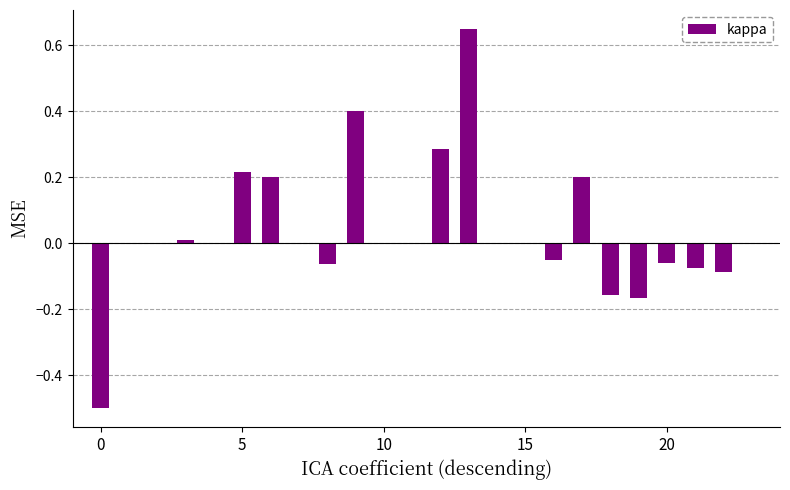

What is the sum of all values?

0.8